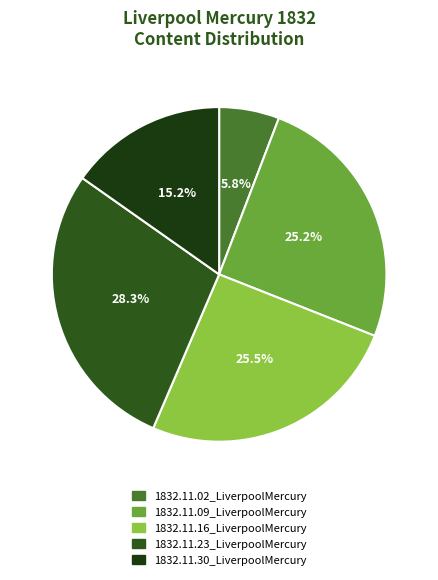

Is it true that 1832.11.02_LiverpoolMercury is 13% of the pie?

False